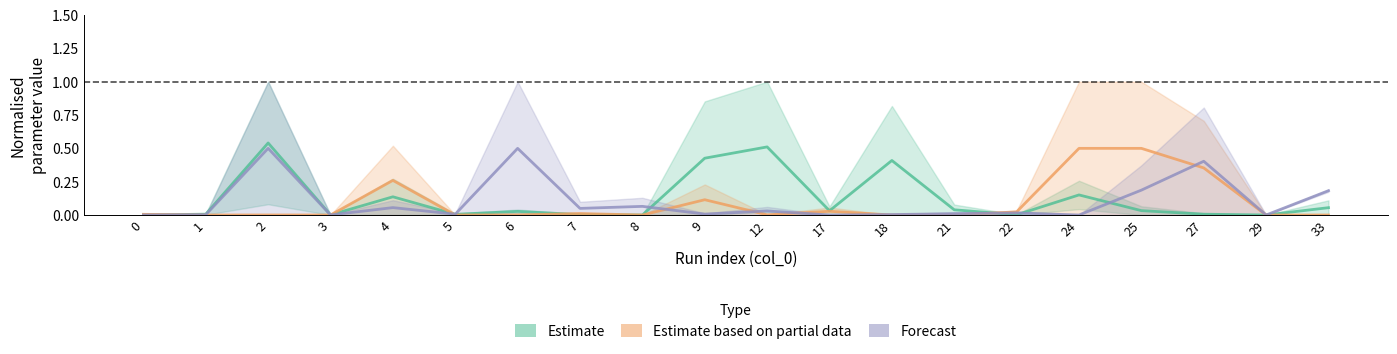

What is the value of the Estimate (k_pM0 centre) point at the 10th from the left?

0.4